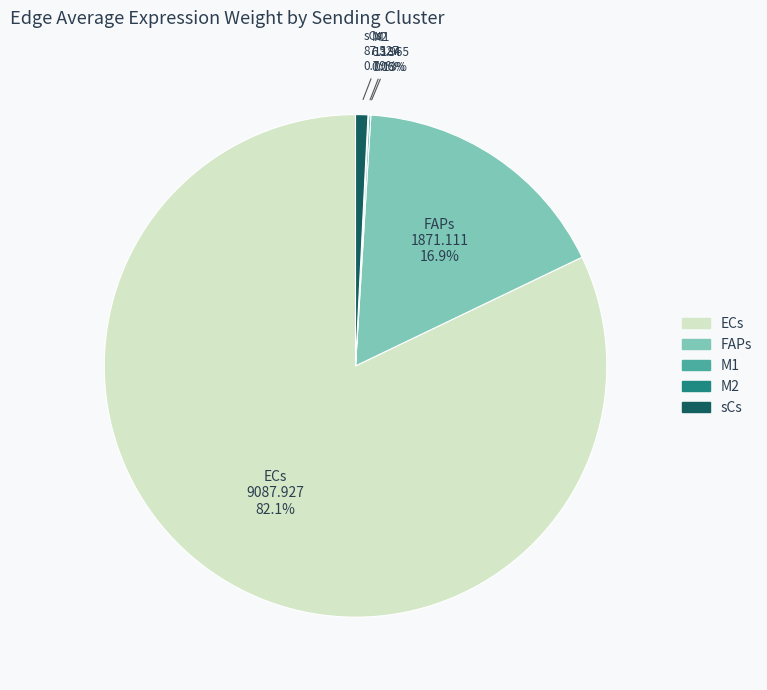

Which category has the biggest portion of the pie?

ECs